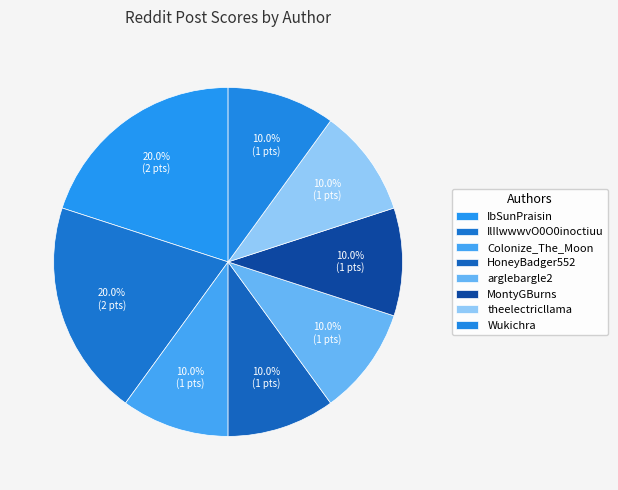

Count the number of slices in the pie.

8